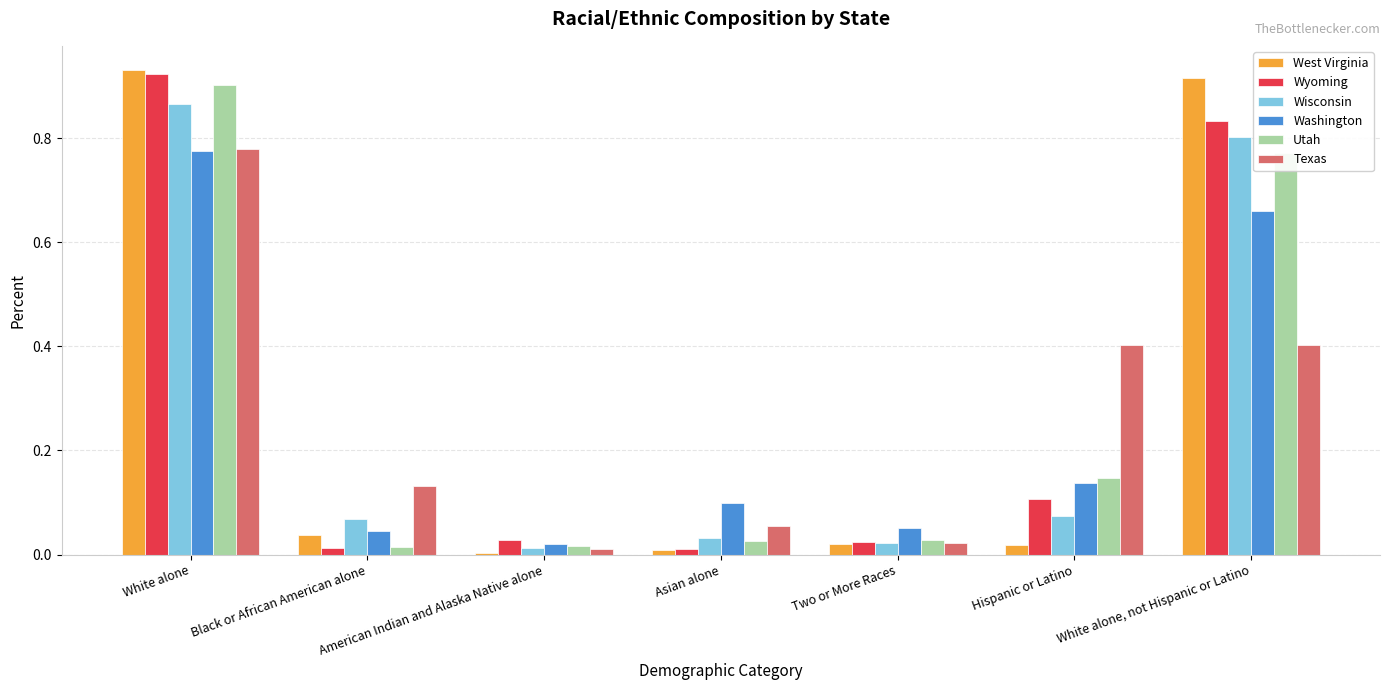

At which category is the sum across all series the highest?

White alone